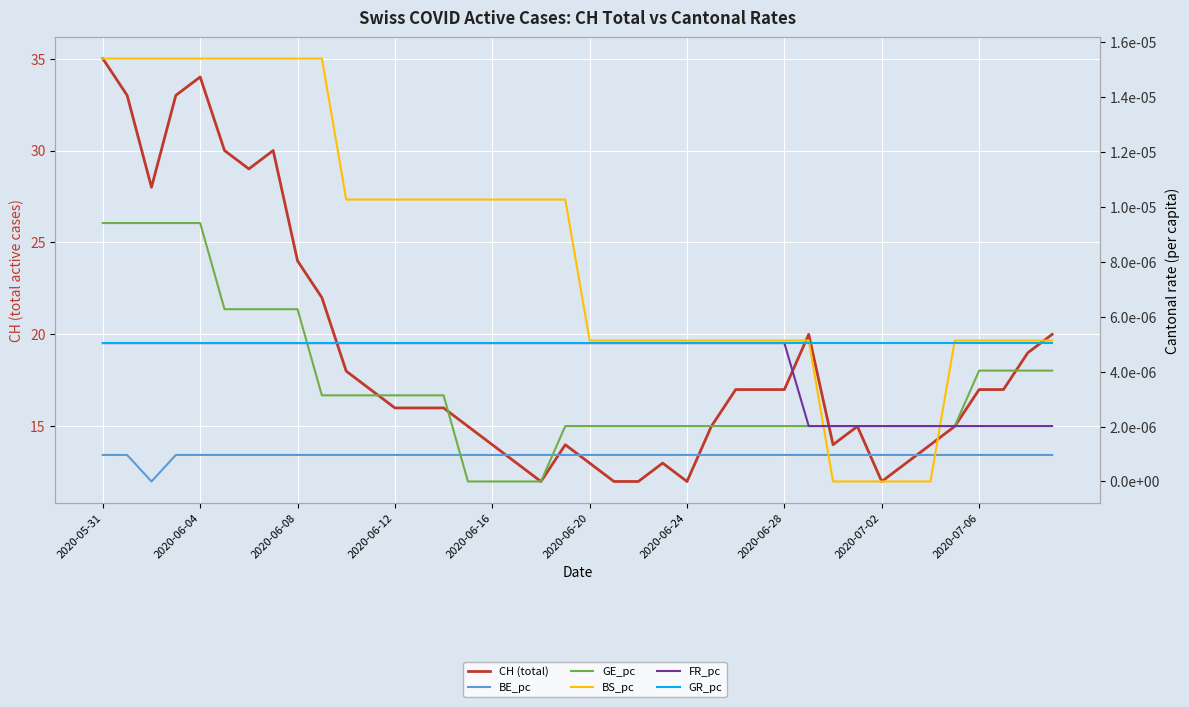

What position from the right is 2020-06-20?

20